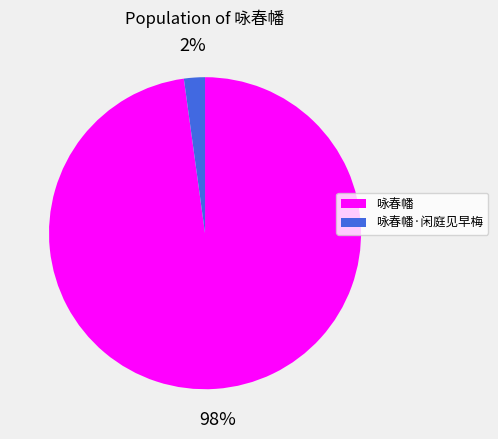

Do 咏春幡·闲庭见早梅 and 咏春幡 together represent more than half of the pie?

Yes